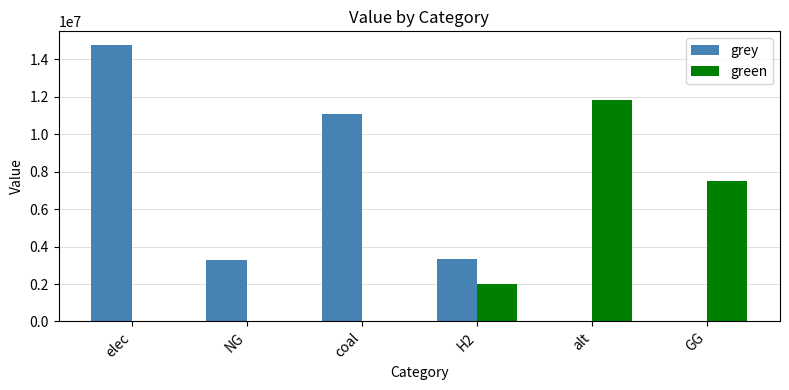

Between NG and GG, which series saw the biggest shift?

green